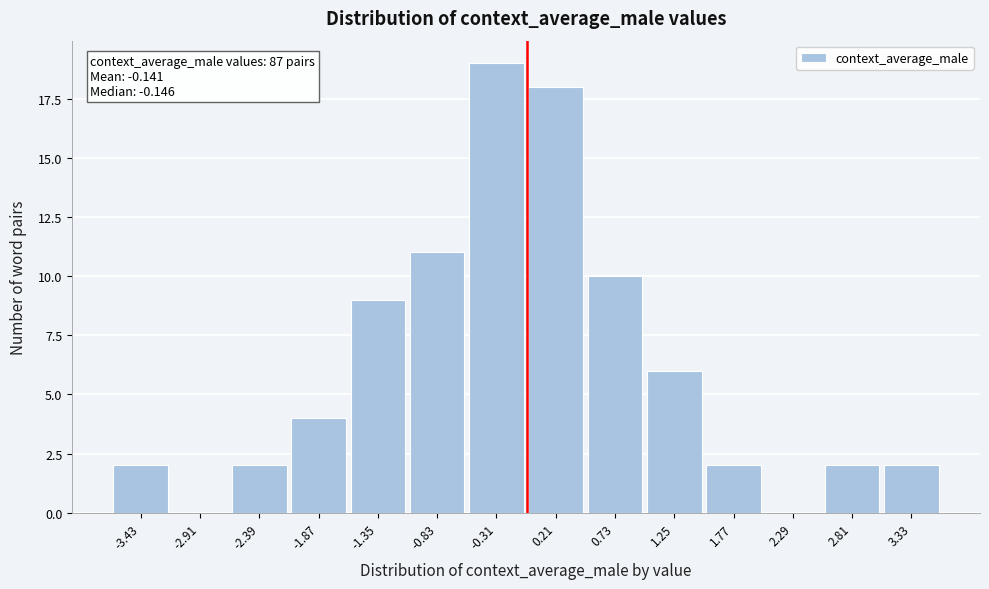

Over which range of the x-axis is the bar tallest?

-0.6 to 0.0